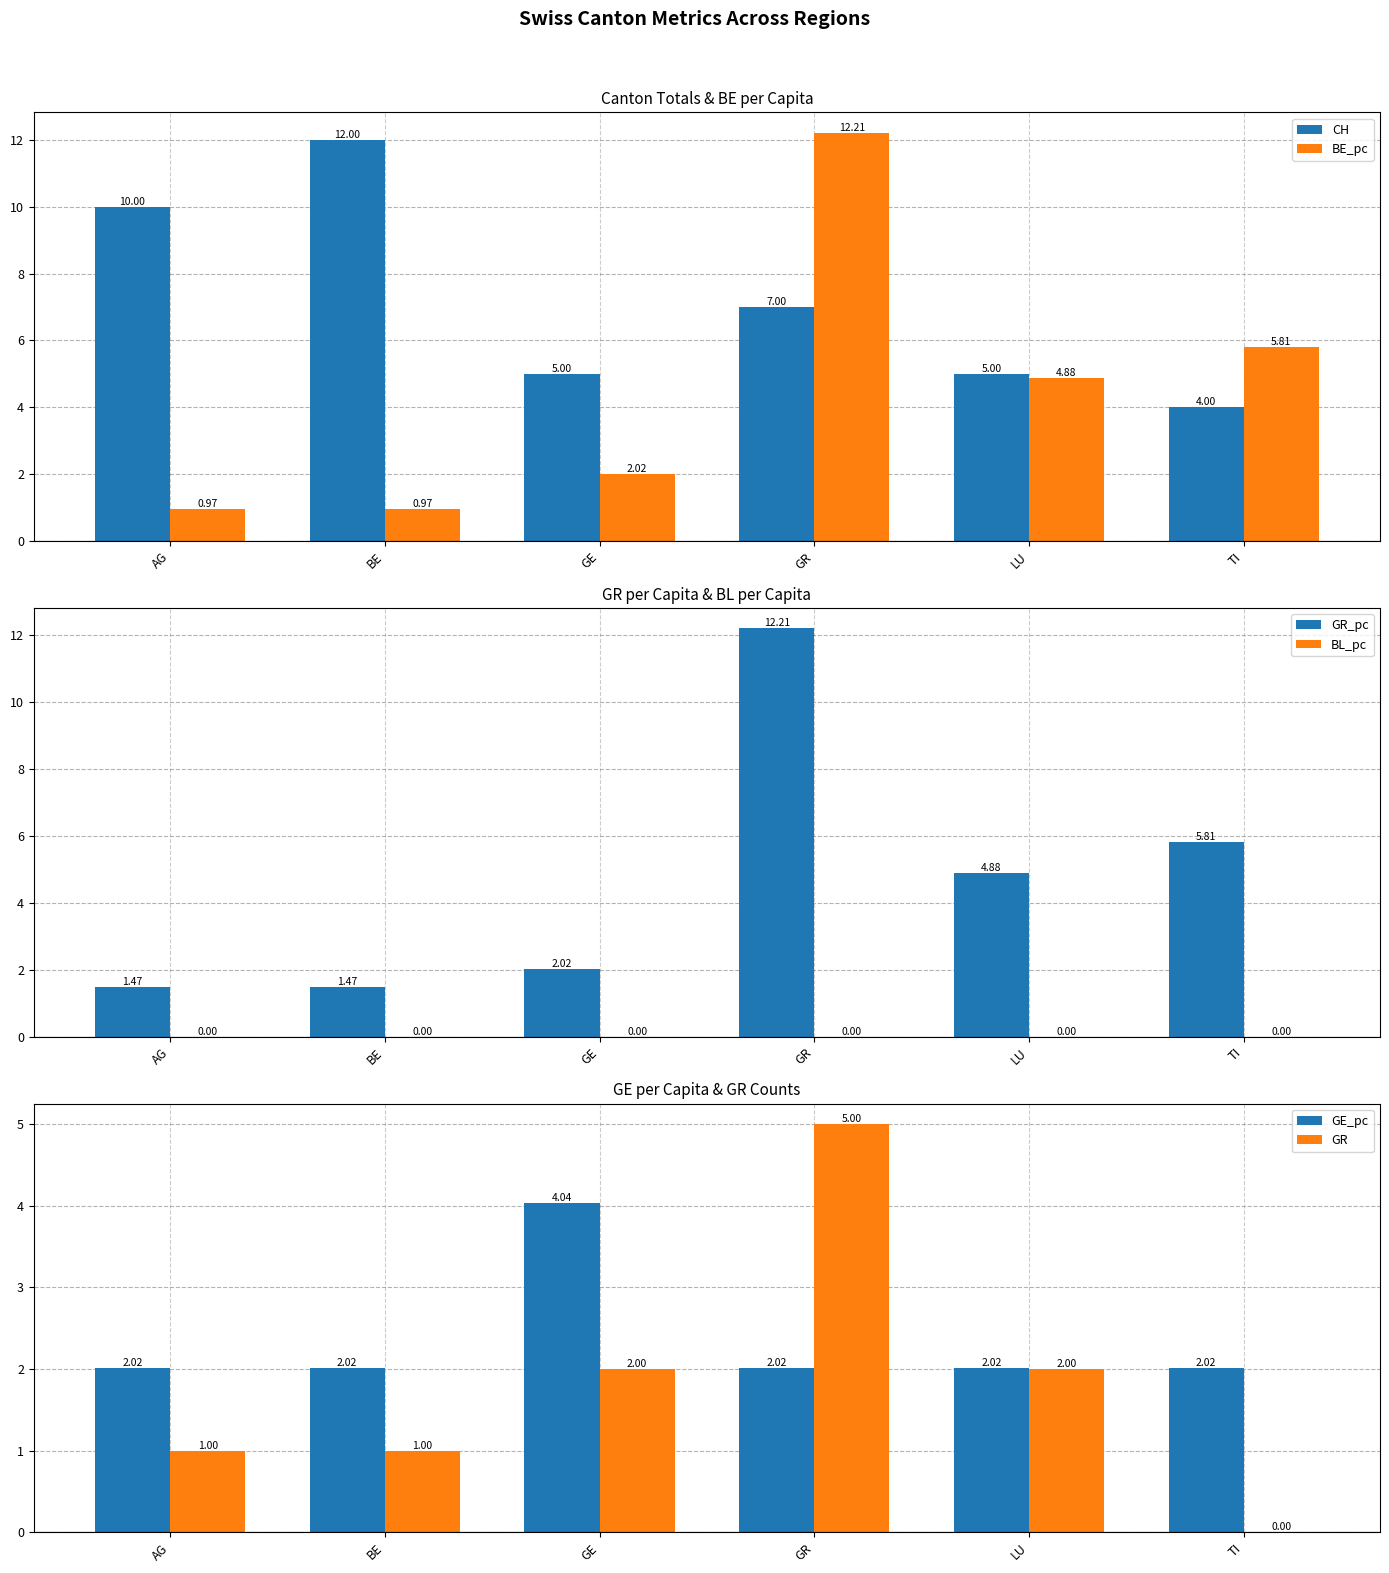

At which category is the sum across all series the highest?

GR